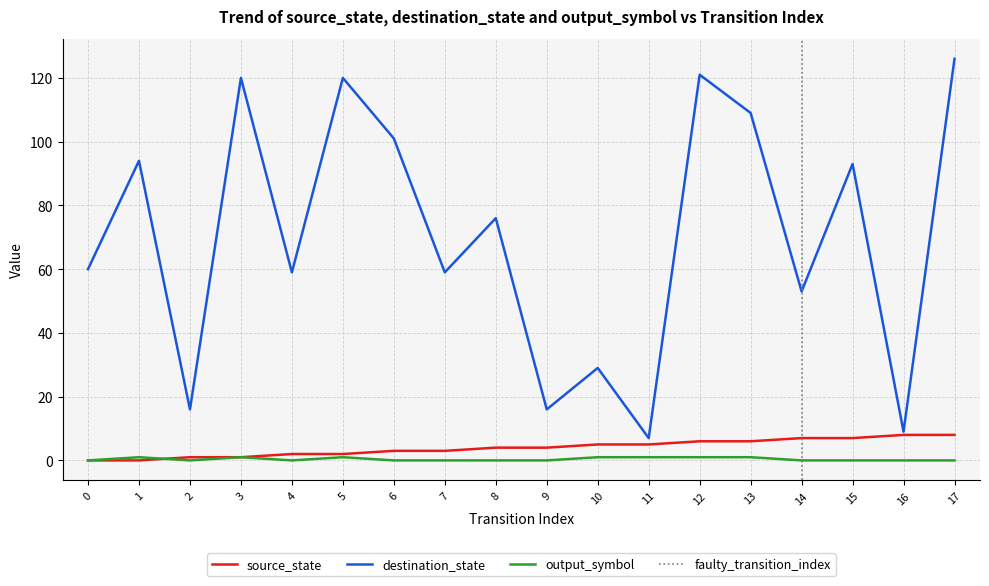

What is the average value of the destination_state series?

70